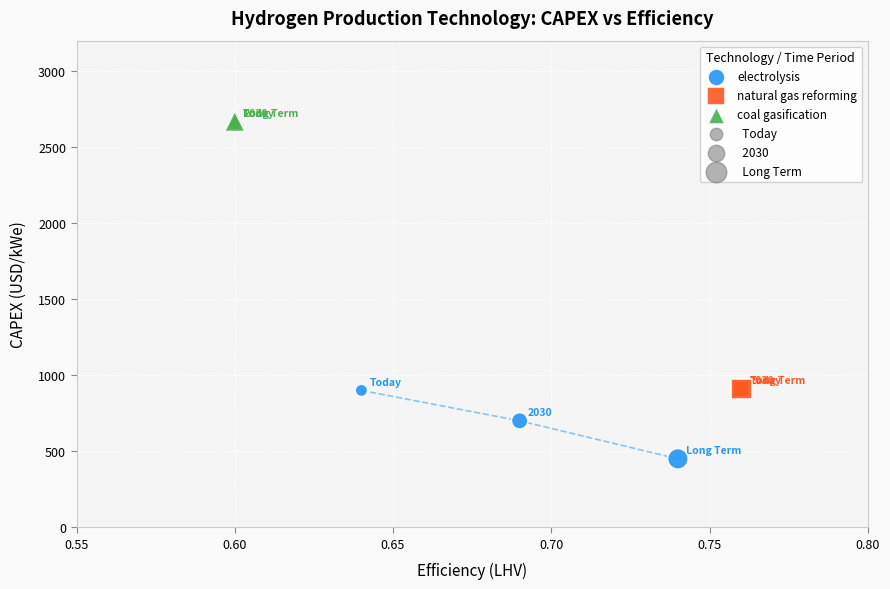

Which series reaches the minimum Y coordinate?

electrolysis